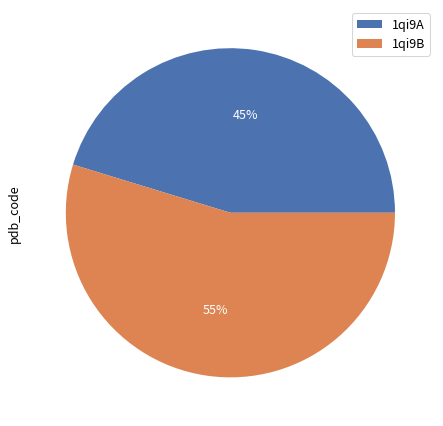

Do 1qi9A and 1qi9B together represent more than half of the pie?

Yes